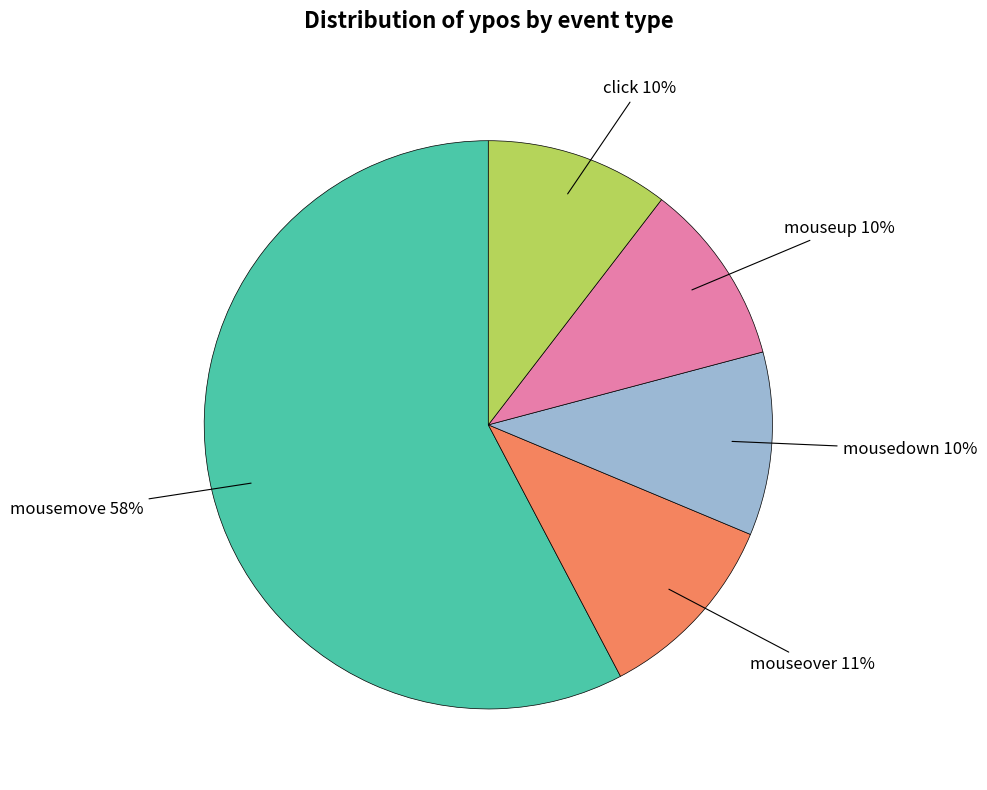

True or false: mousemove accounts for 24% of the total.

False